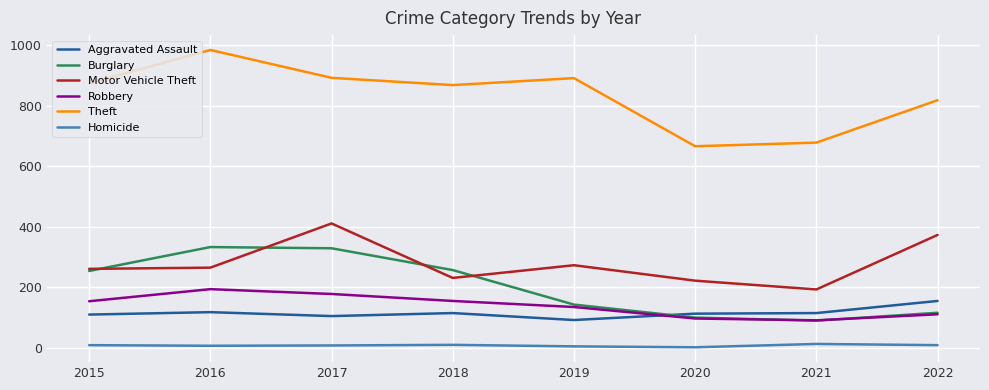

Is it true that Theft equals 524 at 2019?

False